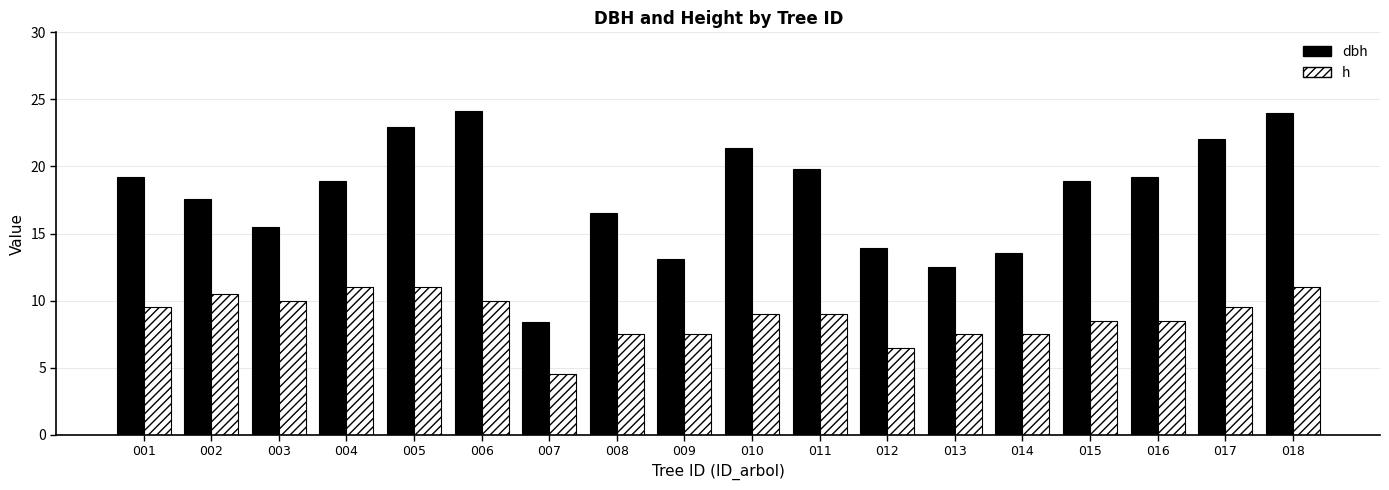

Rank the series by their maximum value, from lowest to highest.

h, dbh